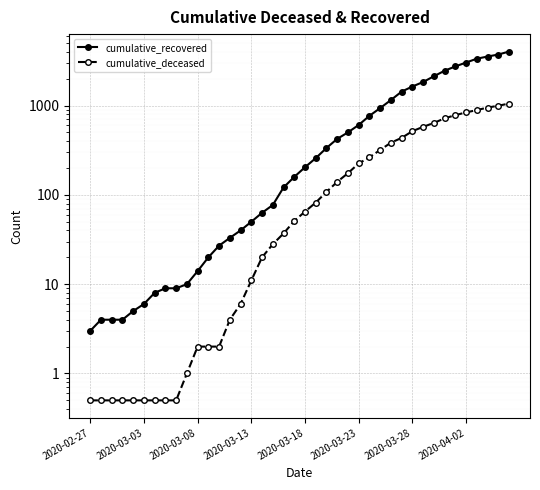

At which category does the chart reach its peak across all series?

39